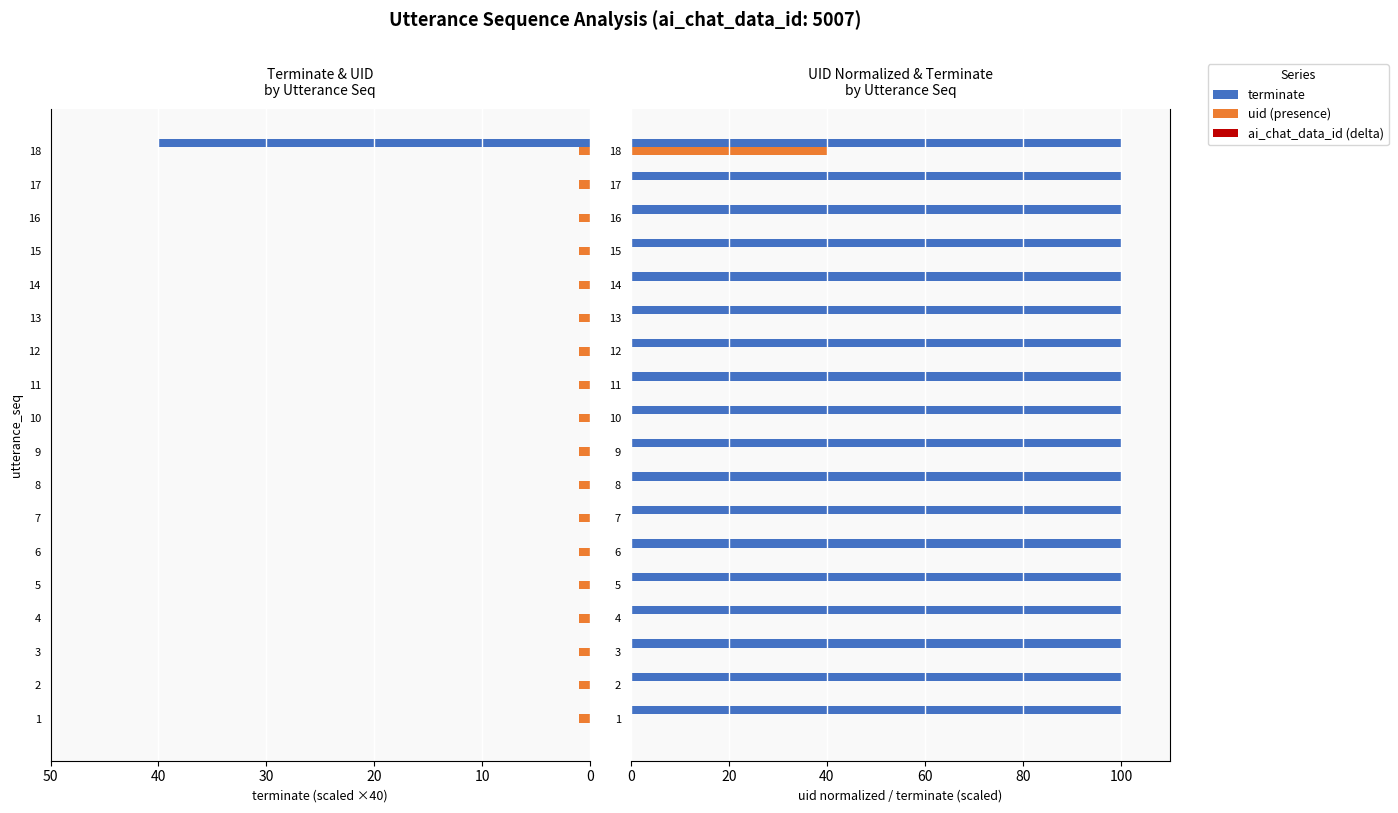

The value of ai_chat_data_id (delta) at 20 is 0.4. True or false?

False